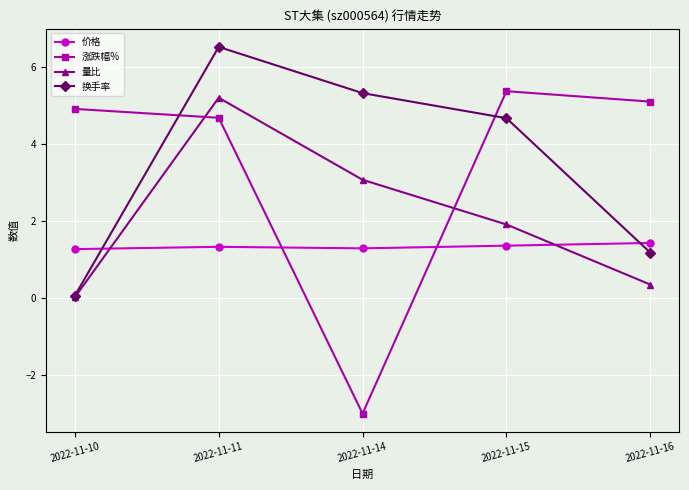

Which series has the widest spread of values?

涨跌幅%